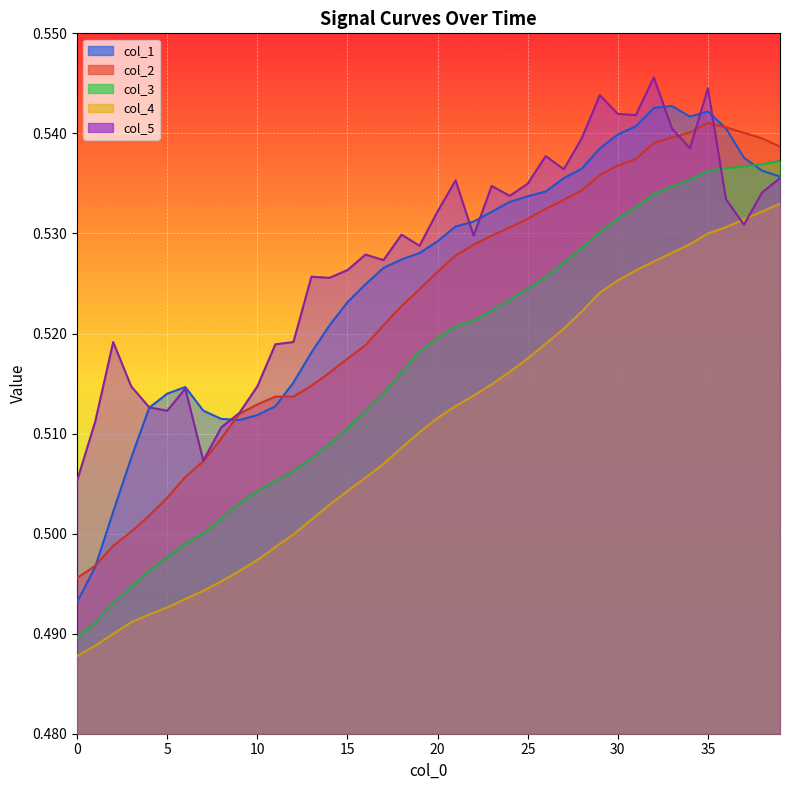

True or false: col_2 has more than 1 points higher than both neighbors.

False